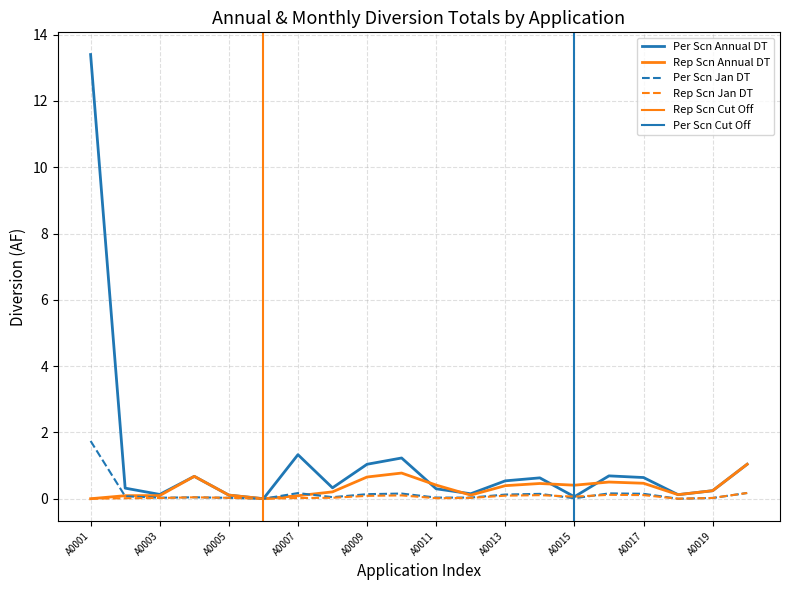

What is the difference between the maximum and second lowest values in the Per_Scn_Annual_DT series?

13.3